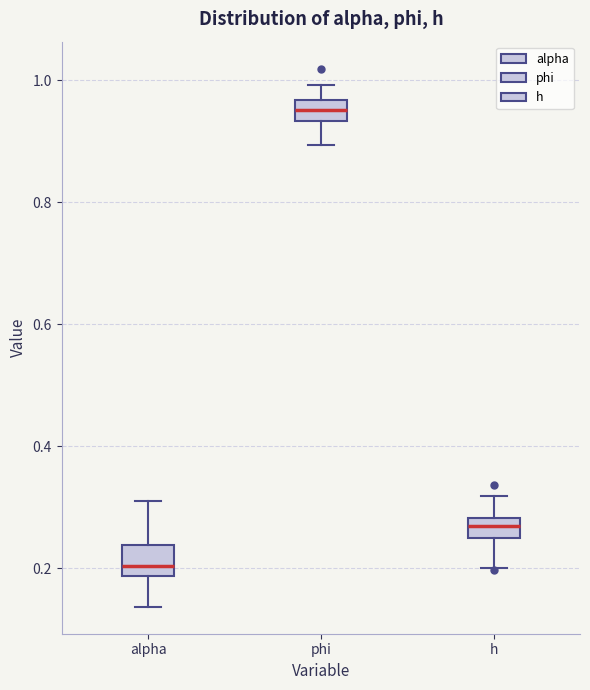

Which box's median line is the highest?

phi